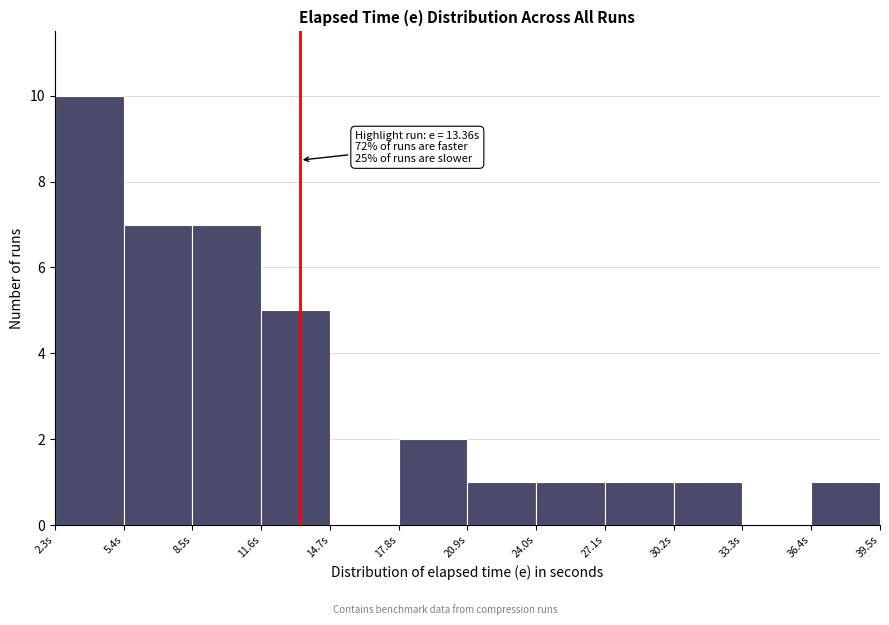

Over which range of the x-axis is the bar tallest?

2.5 to 5.5